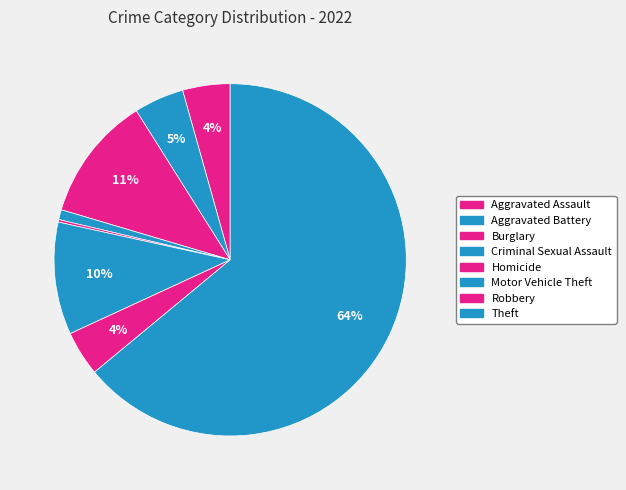

Does Theft account for over 50% of the chart?

Yes